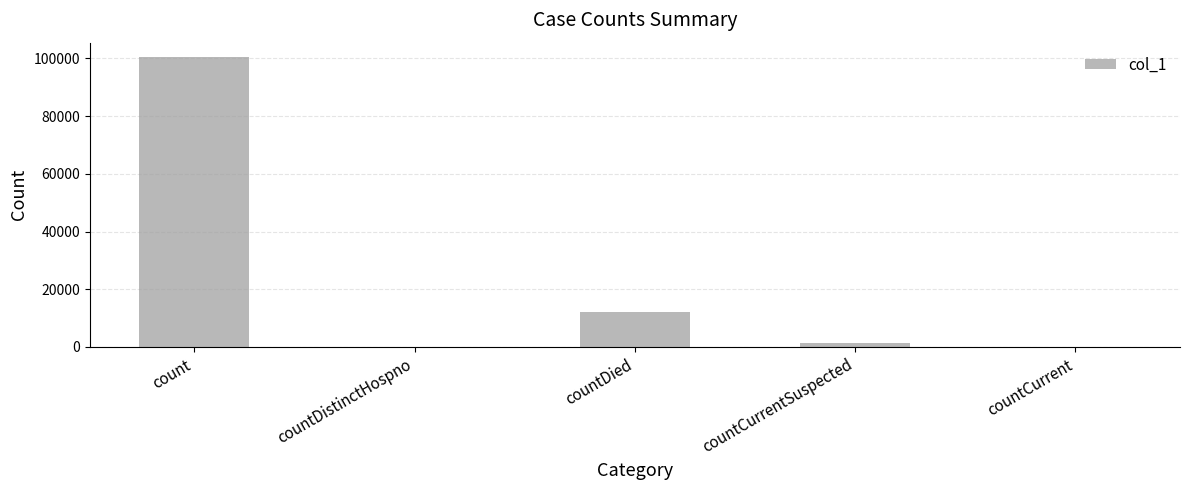

What is the average value?

22792